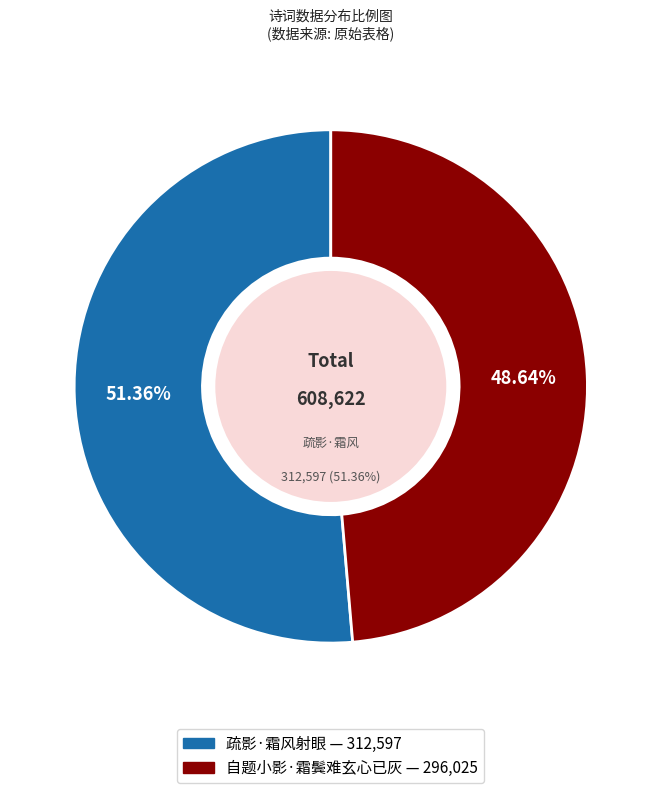

Rank the categories by value from lowest to highest.

自题小影·霜鬓难玄心已灰, 疏影·霜风射眼